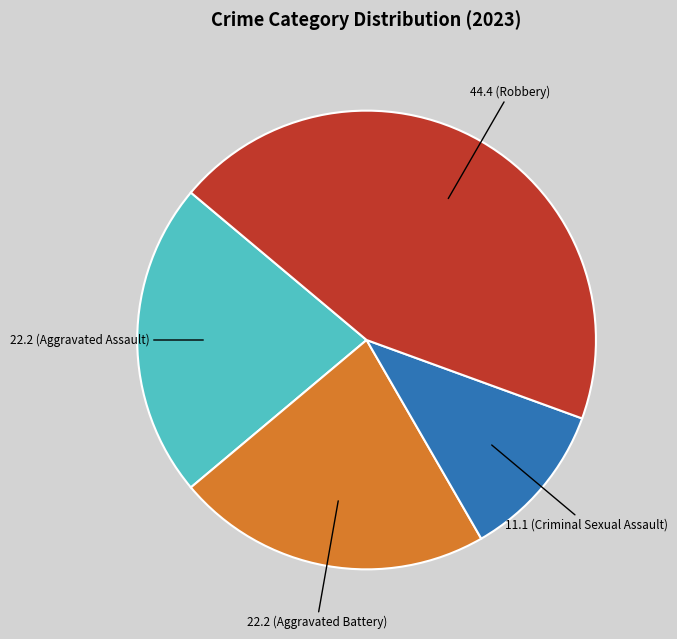

Is there a majority slice in this chart?

No